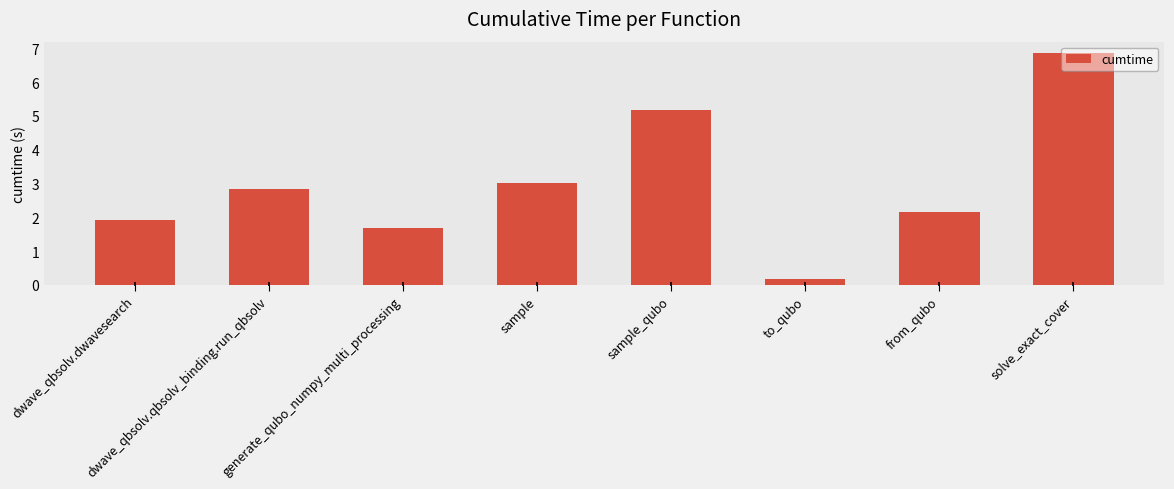

Which has a higher value, sample or sample_qubo?

sample_qubo